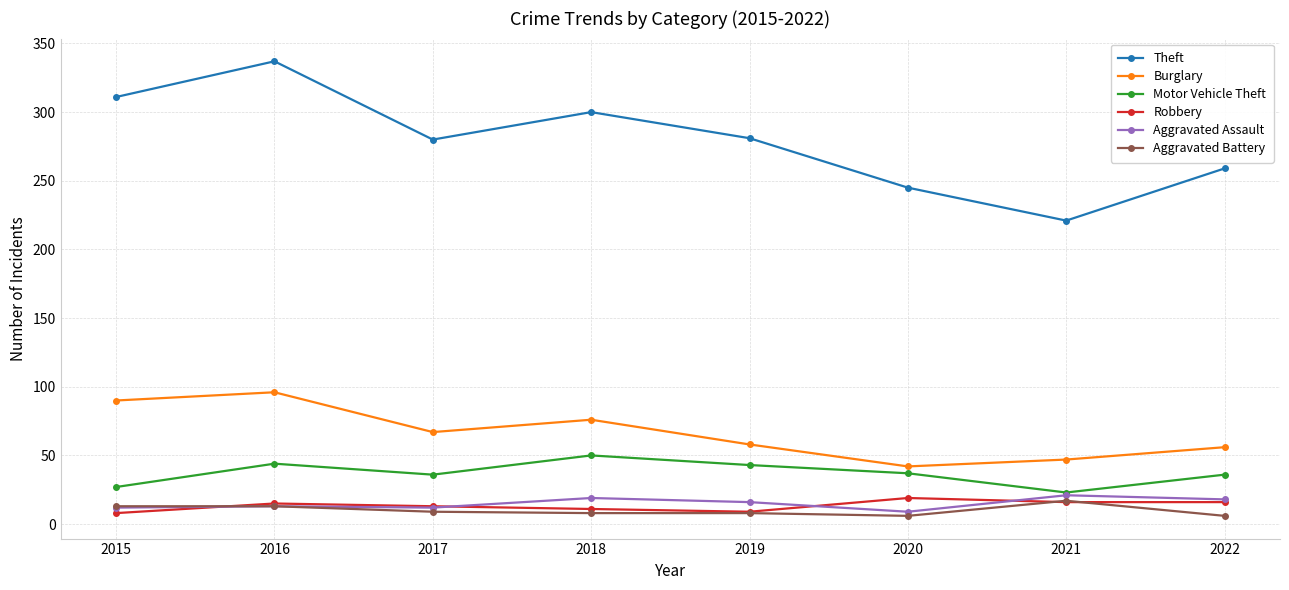

What are all the series names shown in the legend?

Theft, Burglary, Motor Vehicle Theft, Robbery, Aggravated Assault, Aggravated Battery